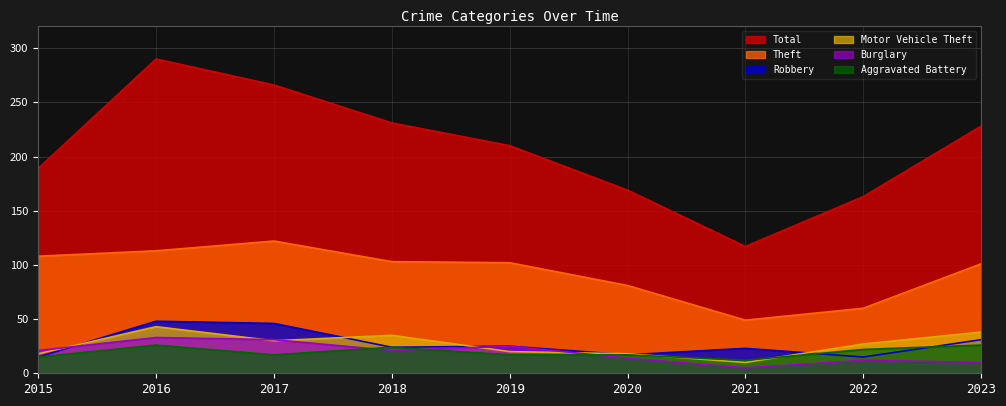

At which category is the sum across all series the highest?

2016